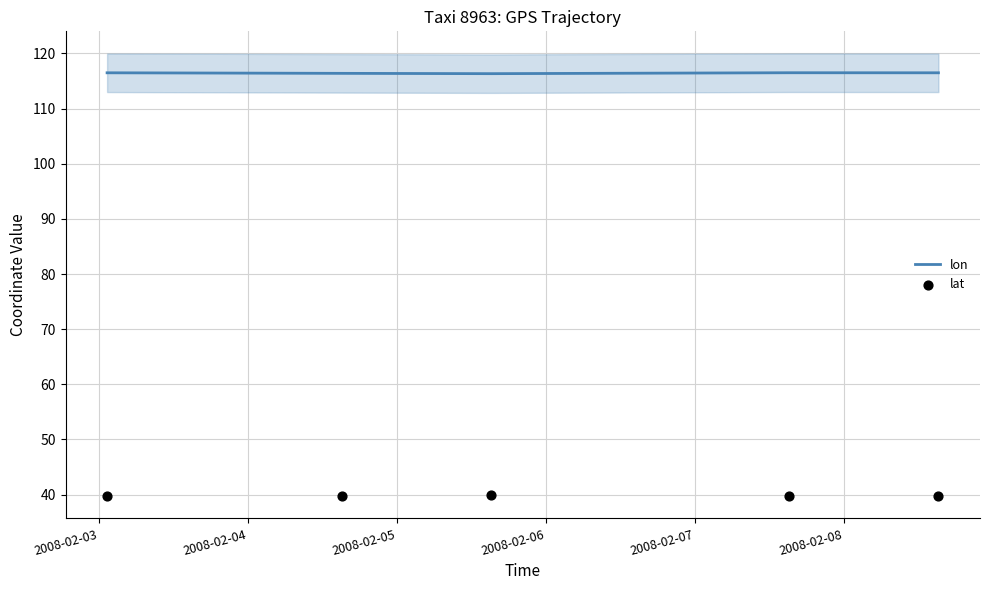

Which series has the widest spread of Y values?

lat